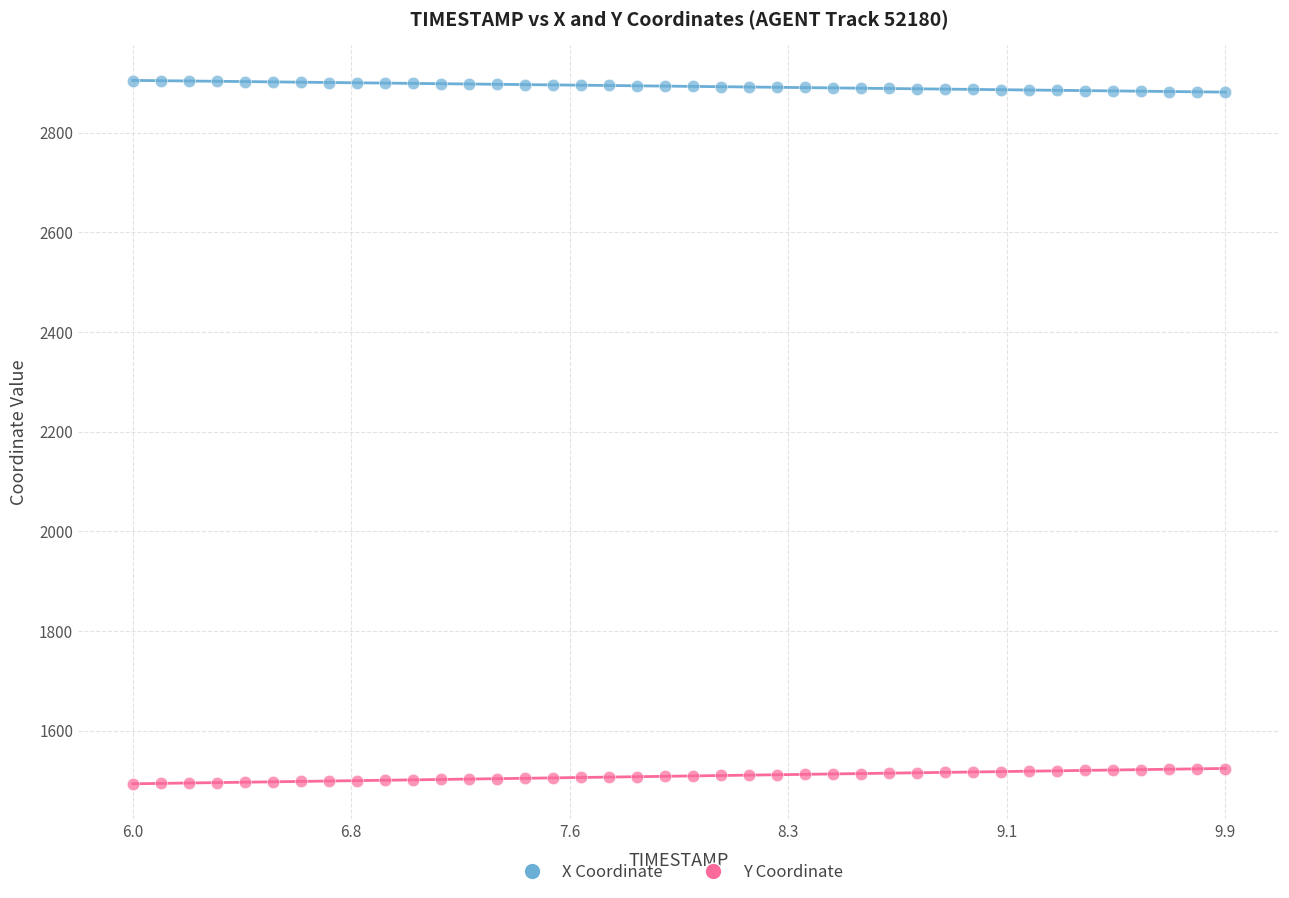

Across all data points, what is the range of Y values (max minus min)?

1411.1